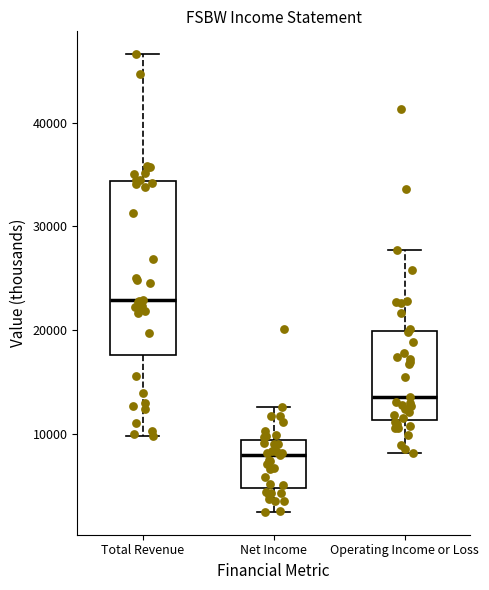

Reading left to right, transcribe this box plot: for each box, give where its median line is, the range the box spans, and where its two whiskers end, as read against the y-axis. The values are not printed on the chart, so give them approximately, as read against the axis.

Total Revenue: median 23000, box 18000 to 34000, whiskers 10000 to 47000
Net Income: median 8000, box 5000 to 9000, whiskers 3000 to 13000
Operating Income or Loss: median 14000, box 11000 to 20000, whiskers 8000 to 28000